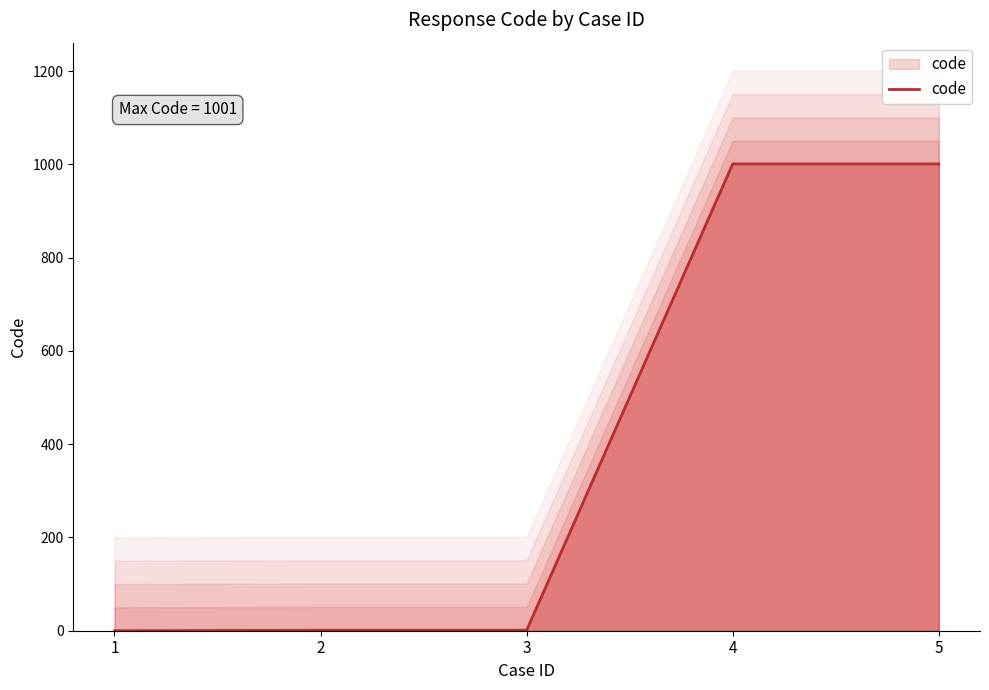

What is the average value?

401